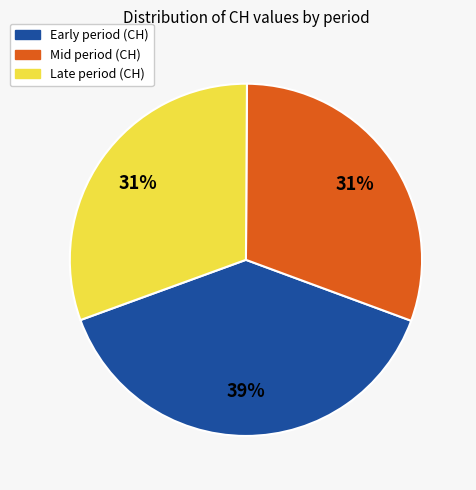

Count the number of slices in the pie.

3